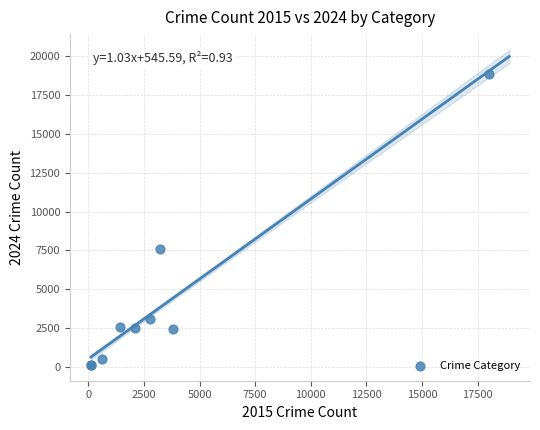

What Y value in the scatter plot is closest to 9484?

7609